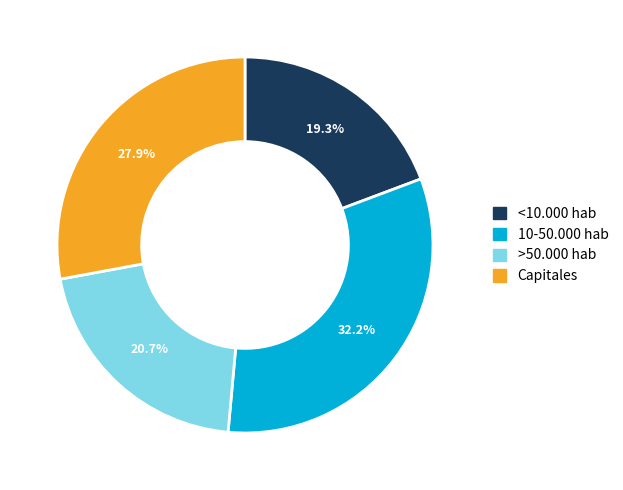

True or false: <10.000 hab accounts for 19% of the total.

True